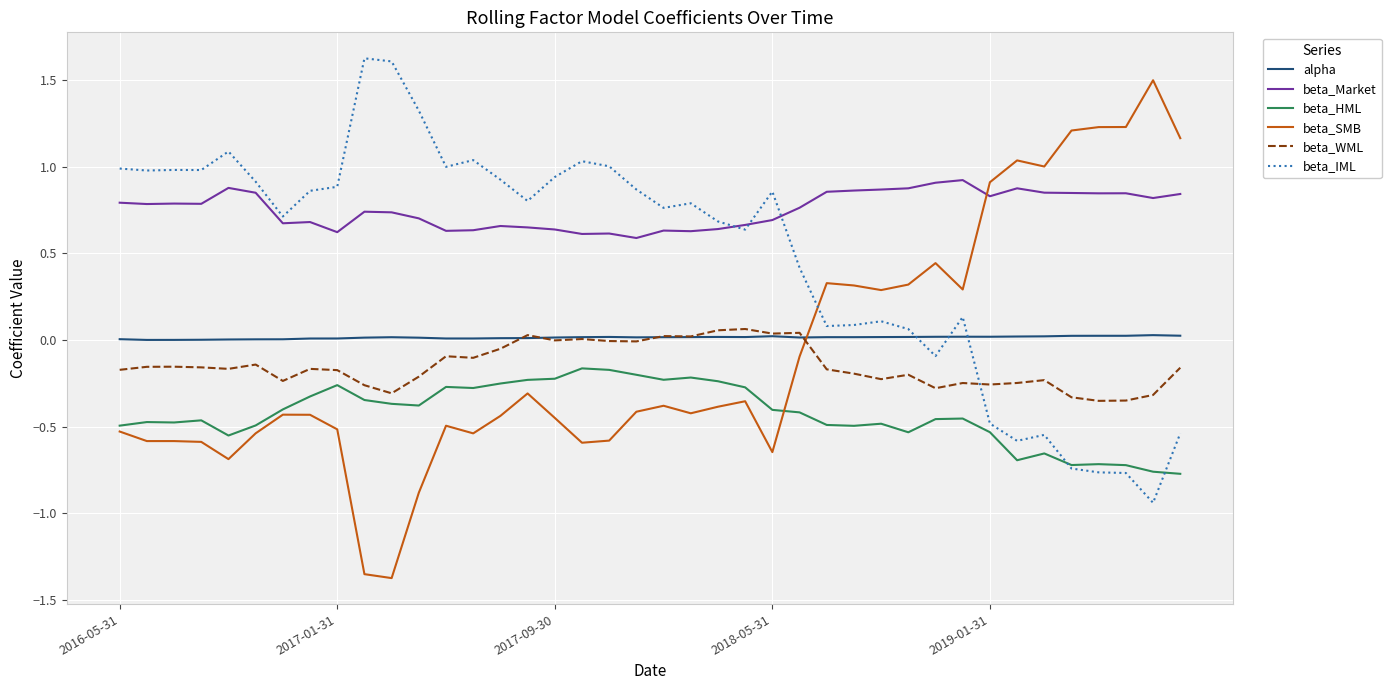

True or false: alpha and beta_HML cross at least once.

False